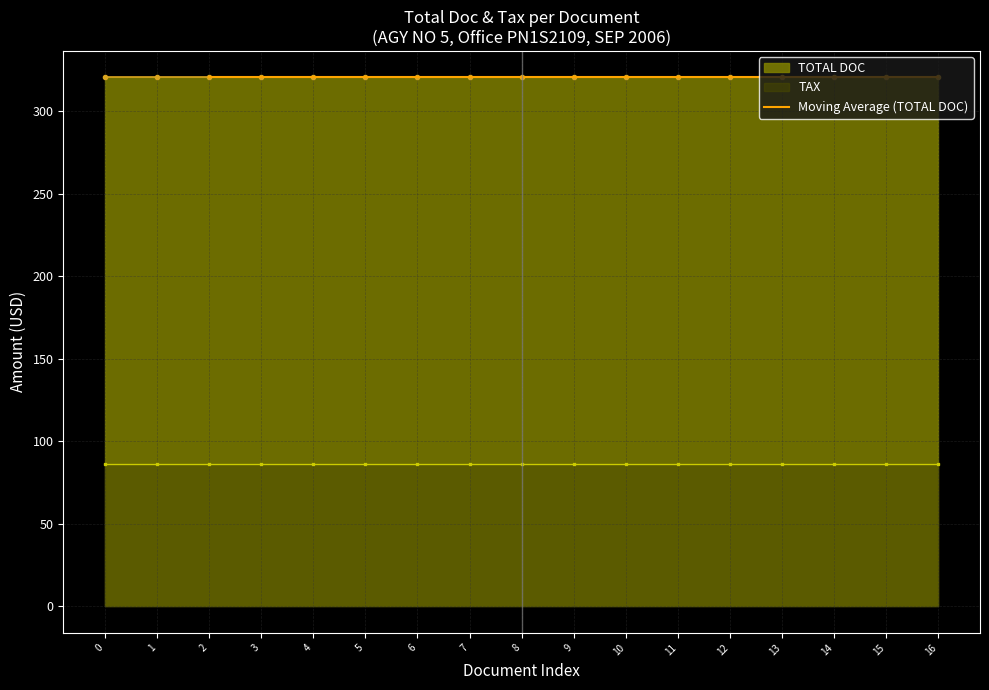

Which series has the largest total across all categories?

TOTAL DOC